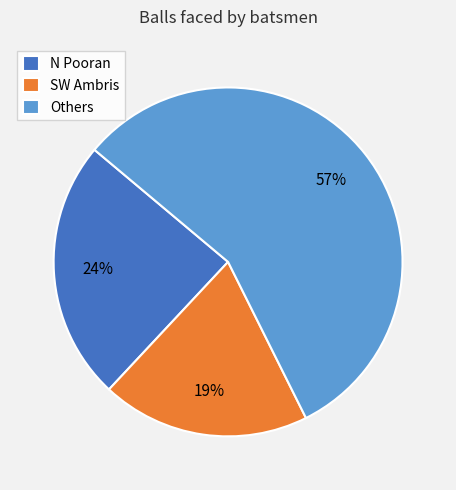

Is there a majority slice in this chart?

Yes